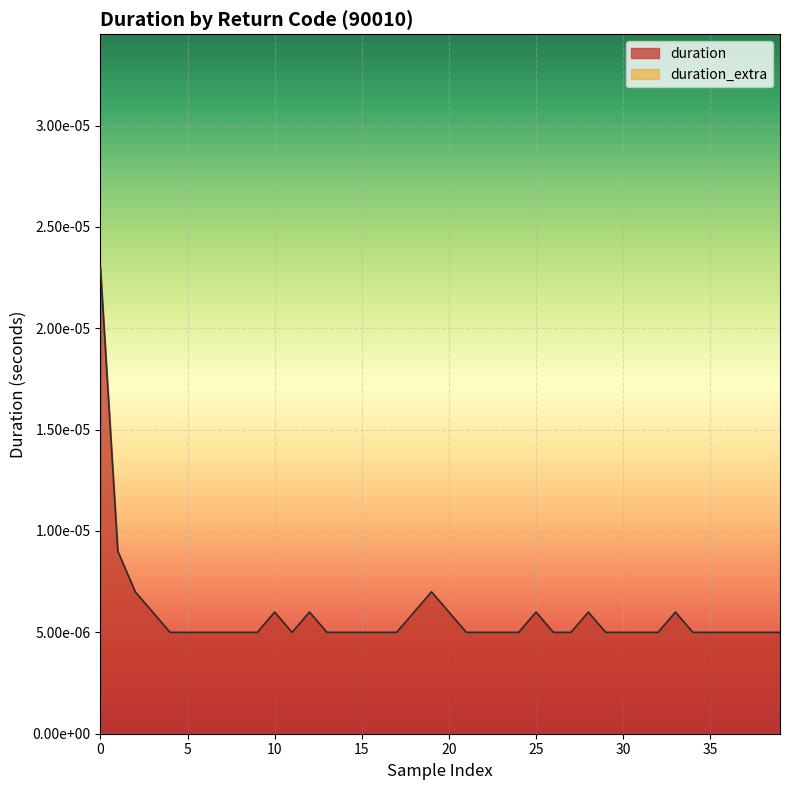

At which label is the value closest to 0?

4